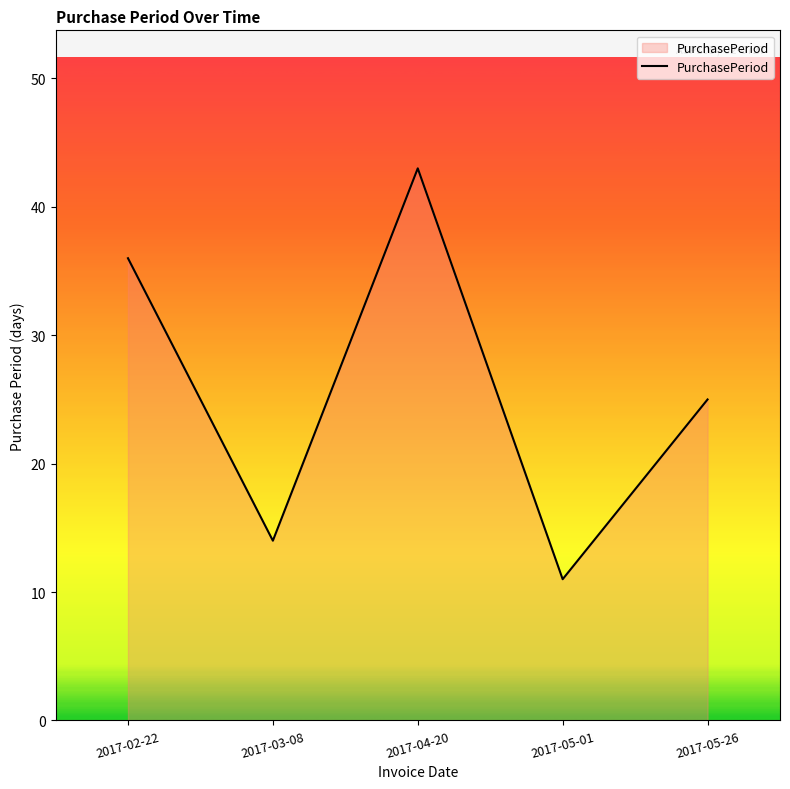

What is the minimum value shown in the chart?

11